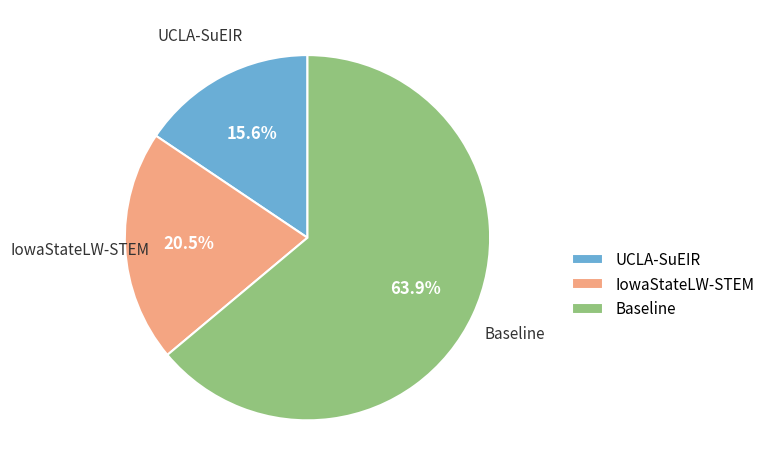

Does any single category account for the majority?

Yes